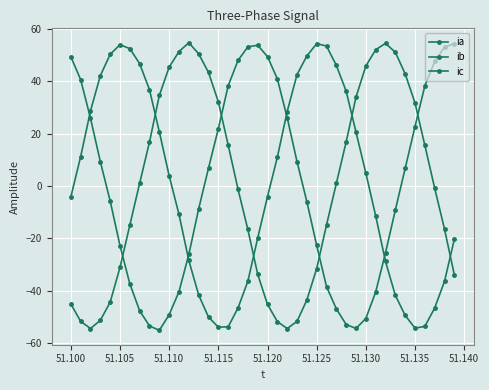

How many lines are shown in the chart?

3